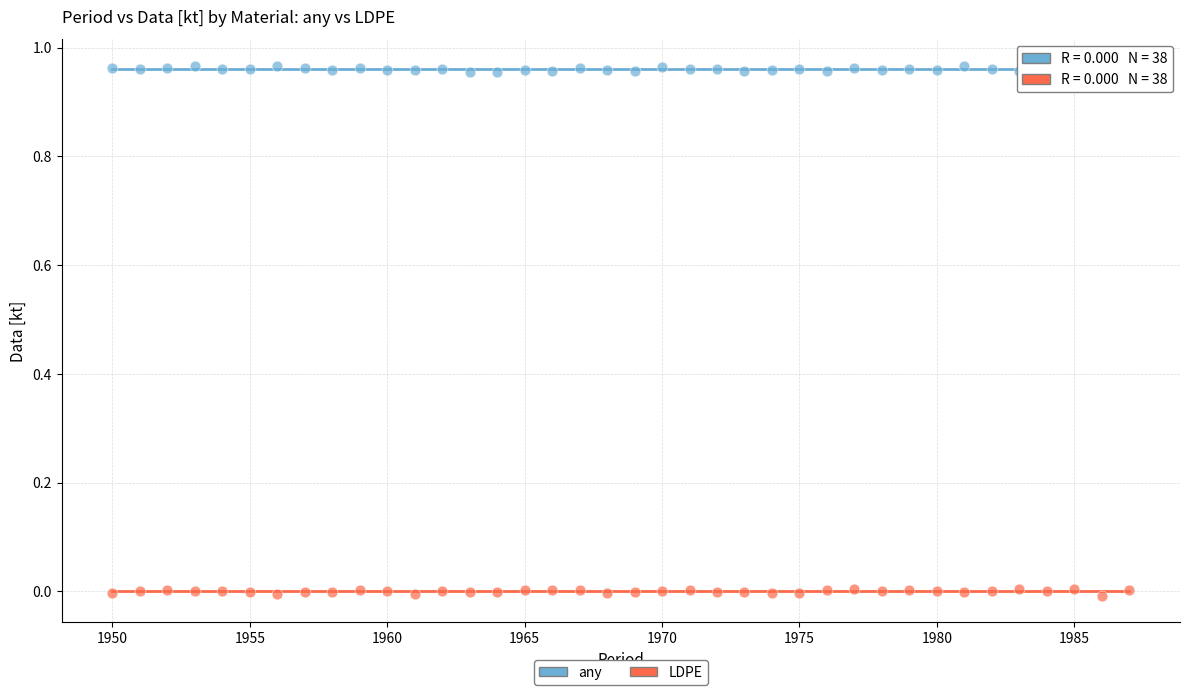

Which series contains the lowest Y value?

LDPE